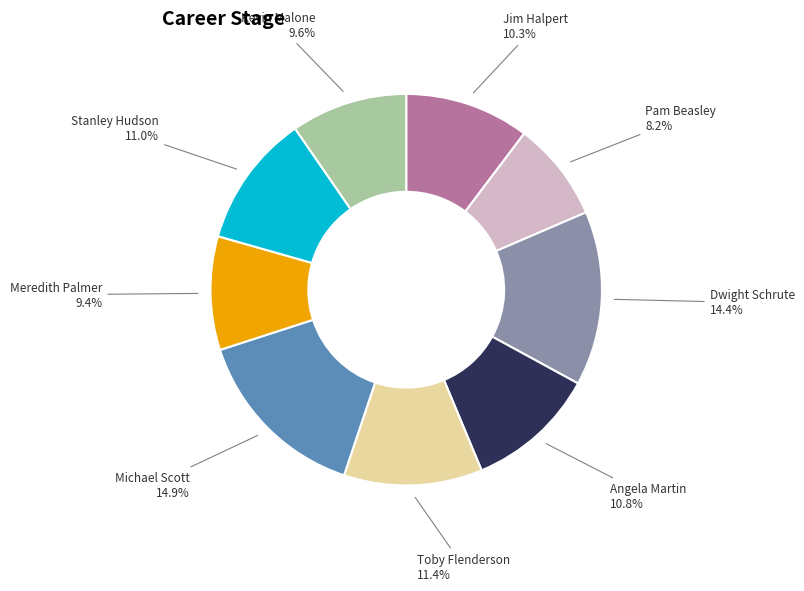

Is Stanley Hudson the majority of the pie?

No